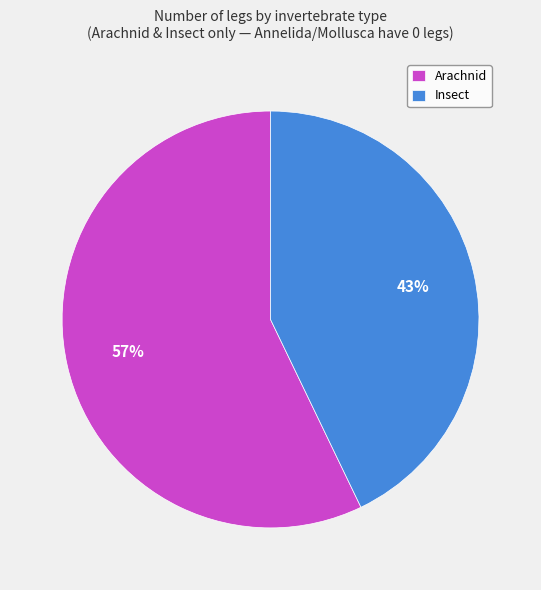

To the nearest percent, what portion does Arachnid represent?

57%